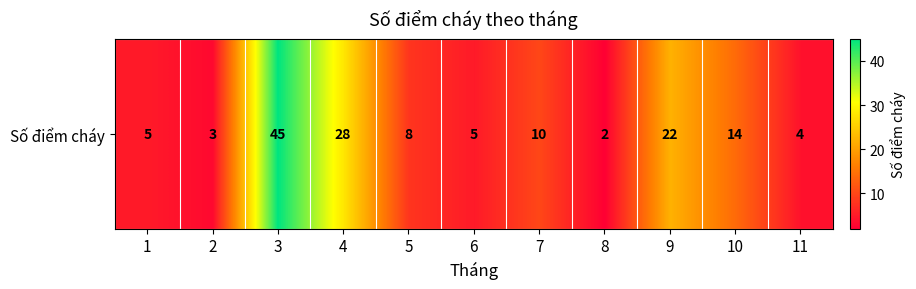

What is the change in value from 8 to 11?

+2